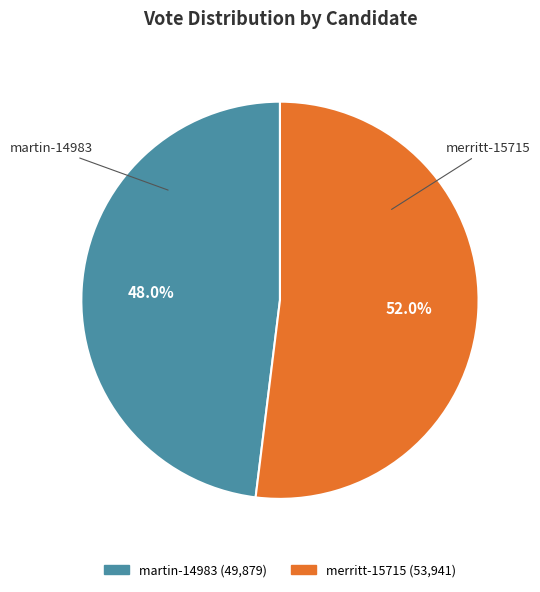

To the nearest percent, what portion does martin-14983 represent?

48%